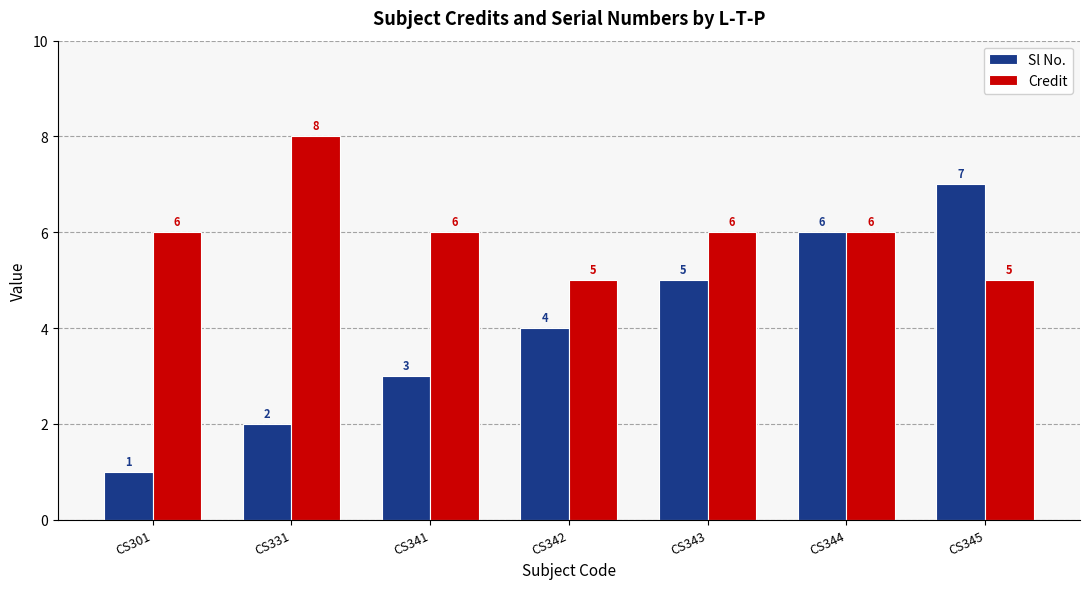

Which series has the largest total across all categories?

Credit